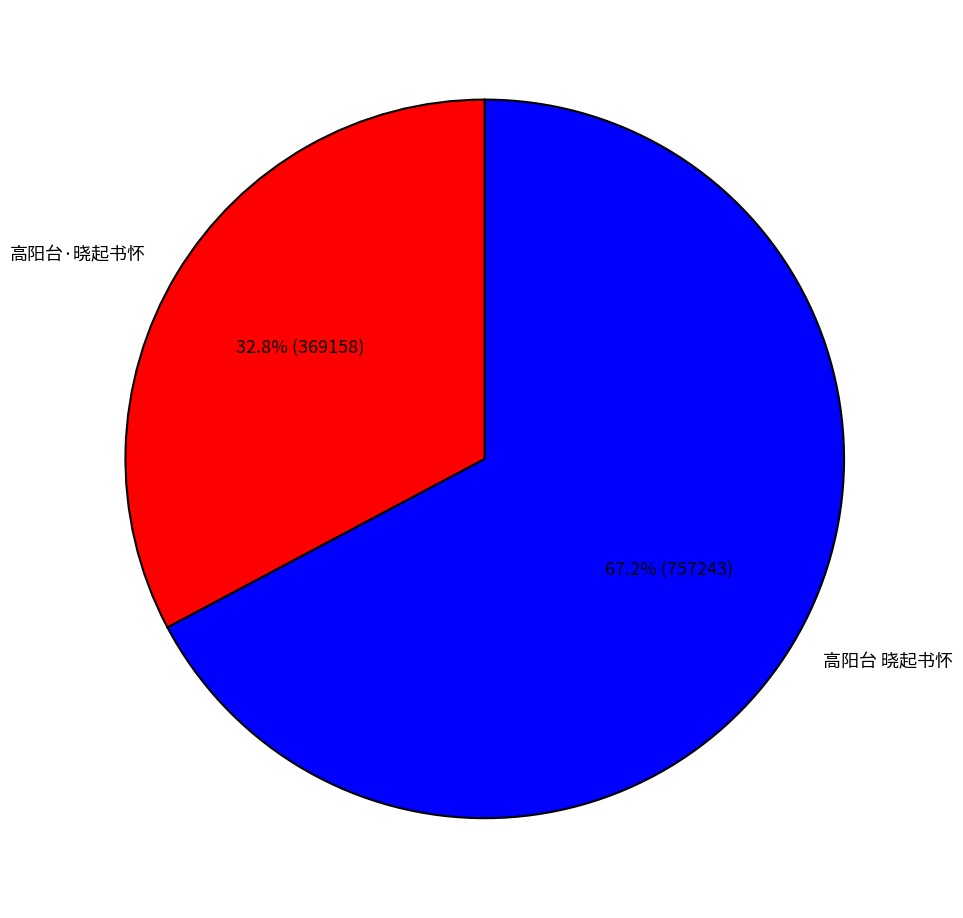

Combined, what portion of the pie is 高阳台·晓起书怀 and 高阳台 晓起书怀?

100.0%